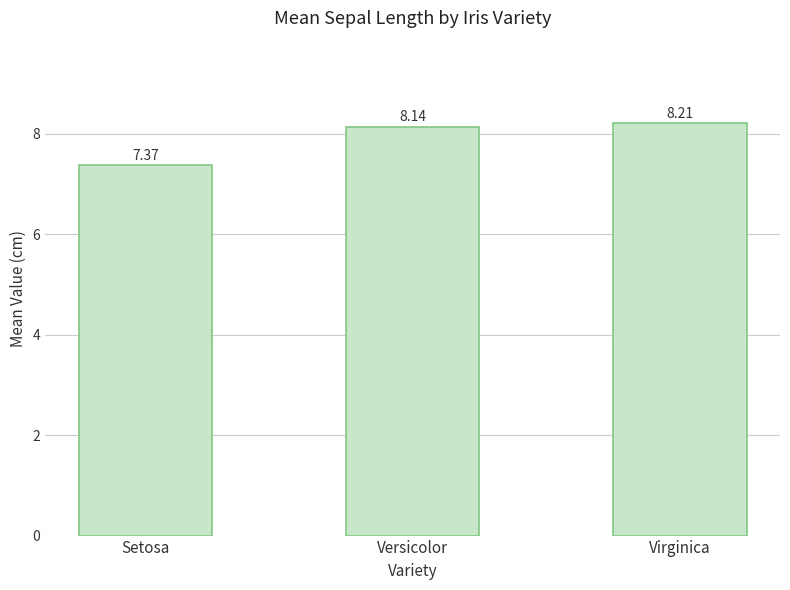

What is the average value?

7.9